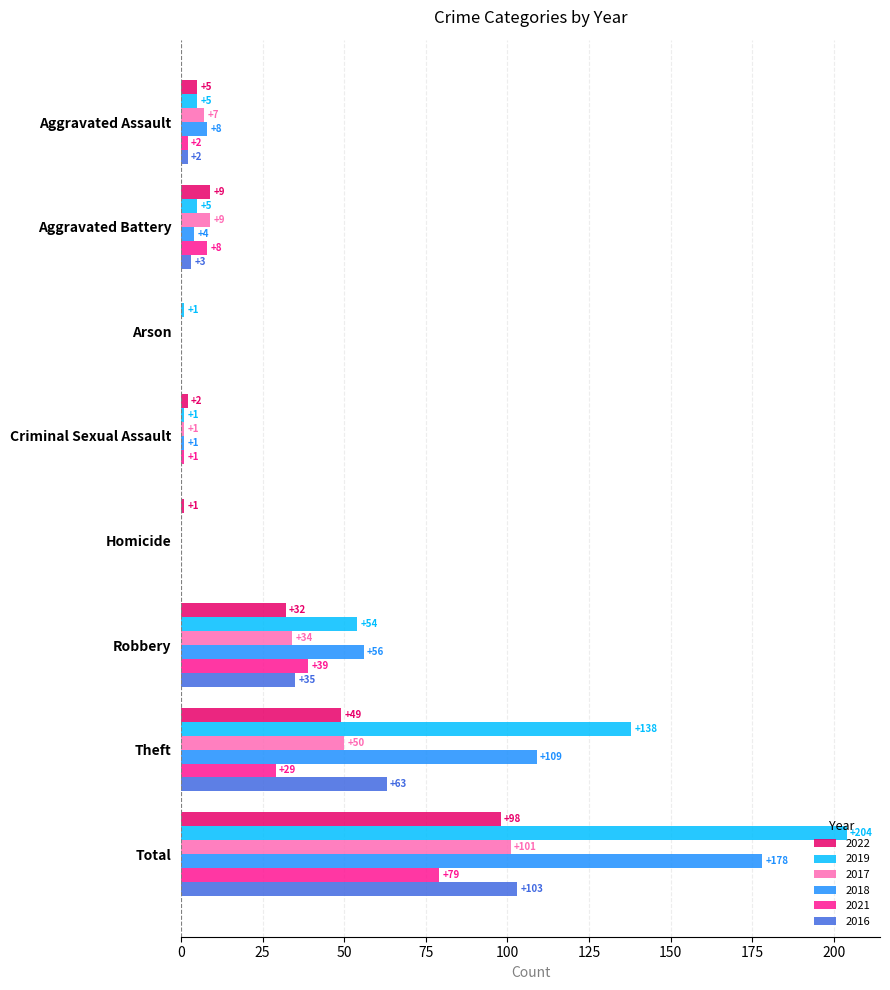

What is the spread (max minus min) of values at Aggravated Assault?

6